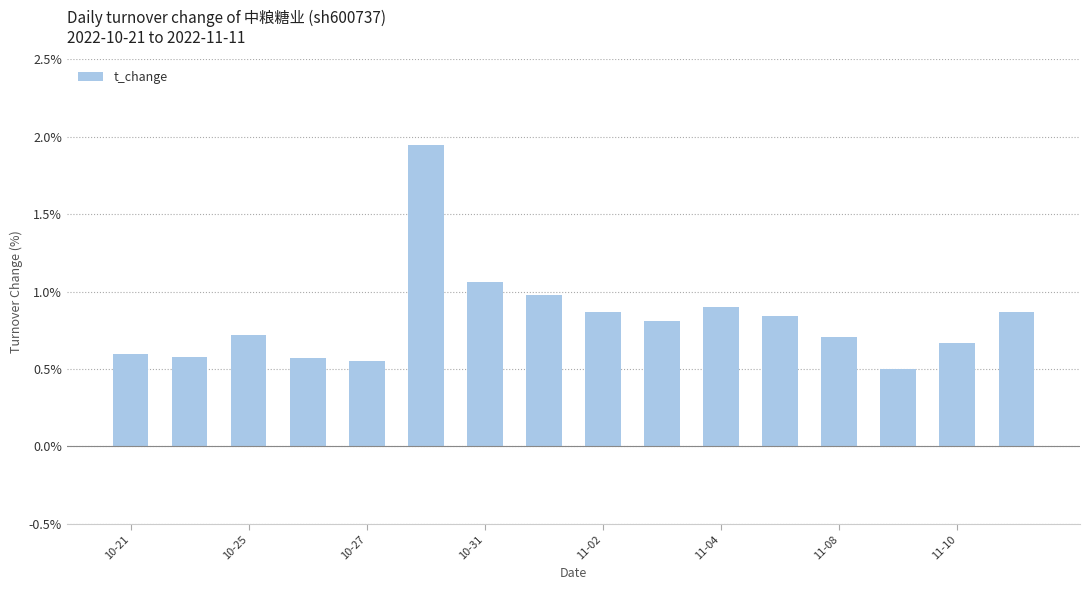

What is the value of the 15th bar from the left?

0.7